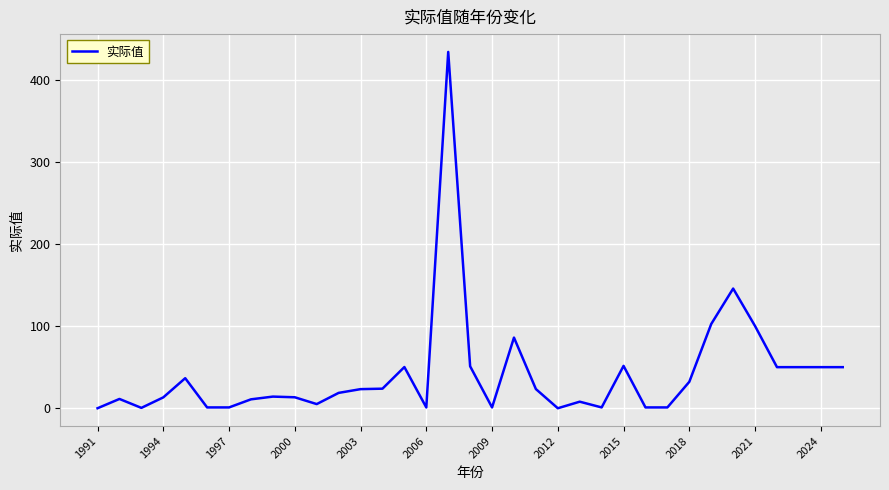

What is the difference between the maximum and minimum values?

433.6